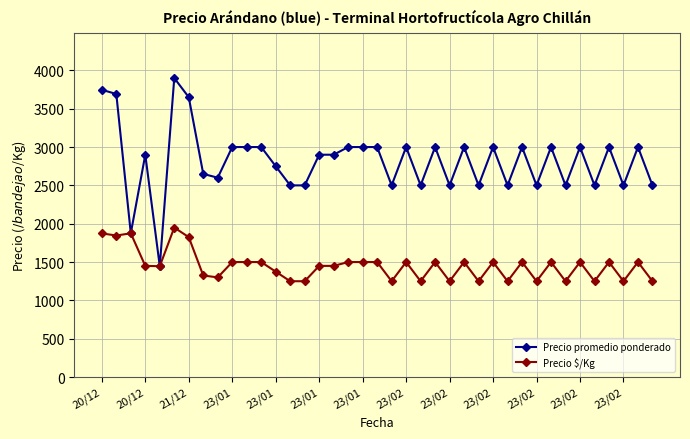

Which series has the largest range (max minus min)?

Precio promedio ponderado